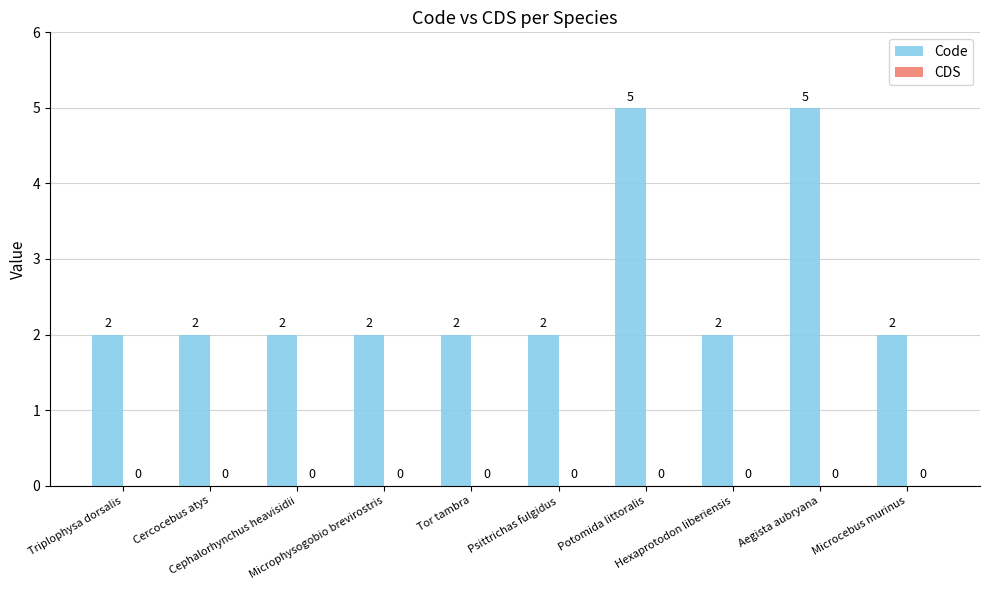

Count the number of data series in this chart.

1